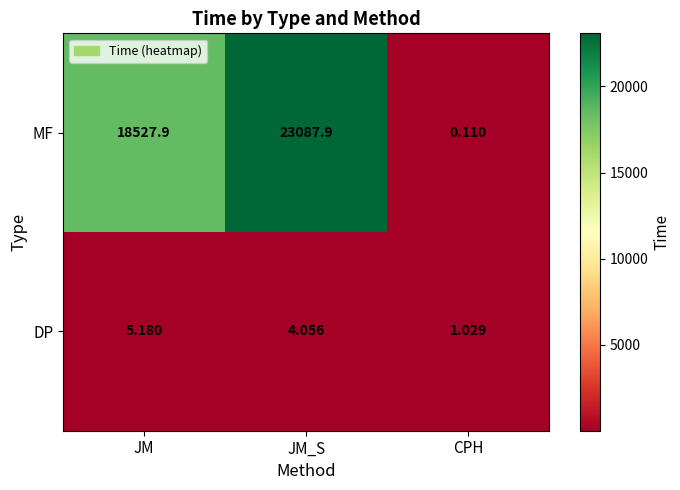

List the series in order of their overall mean, highest first.

MF, DP